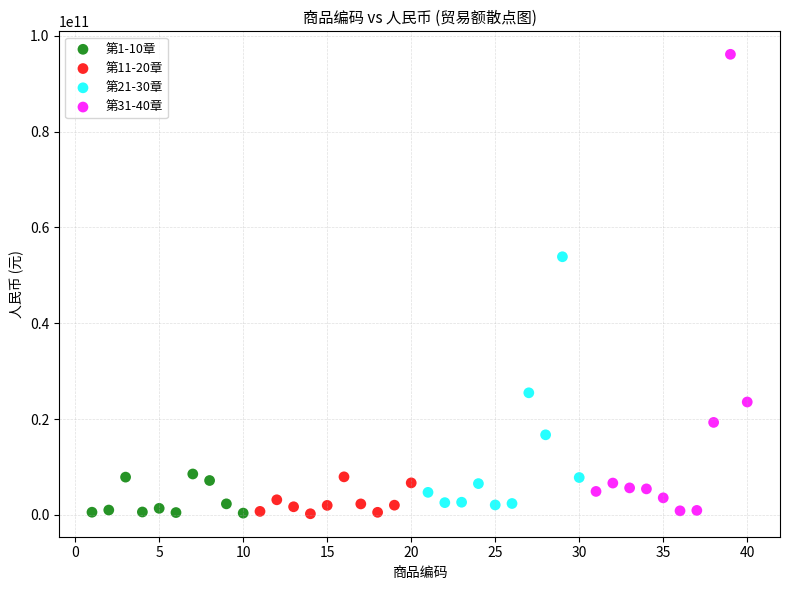

Which series has the widest spread of Y values?

第31-40章